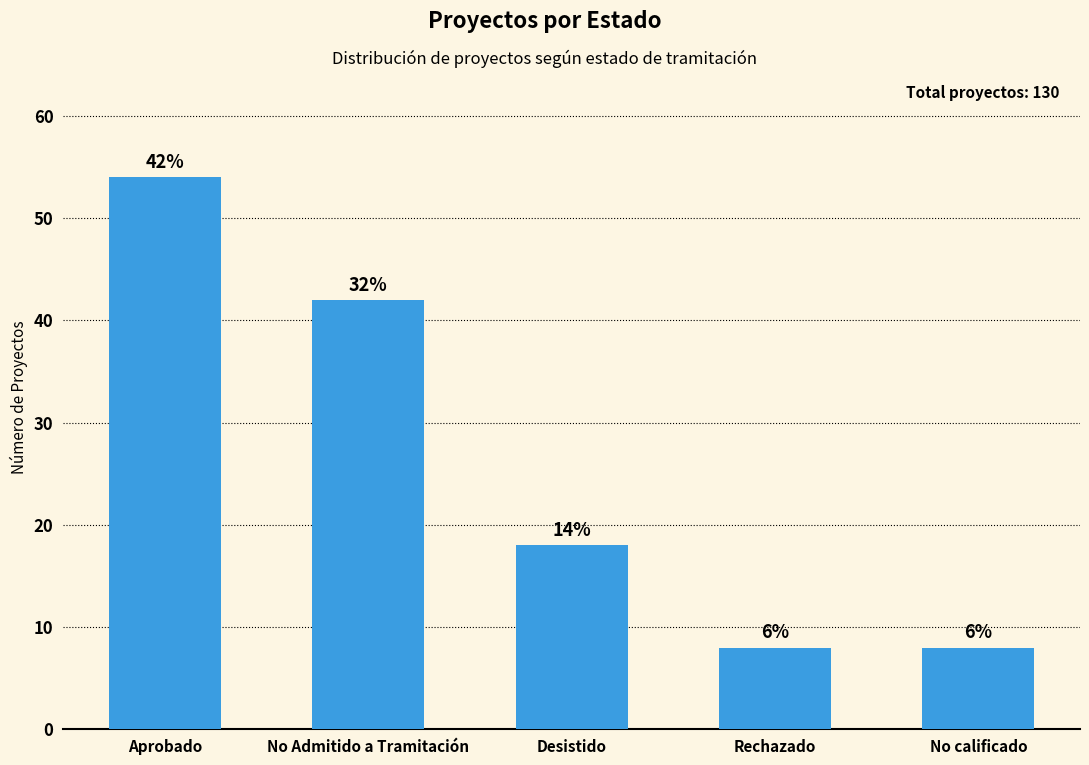

How many bars are there in total?

5